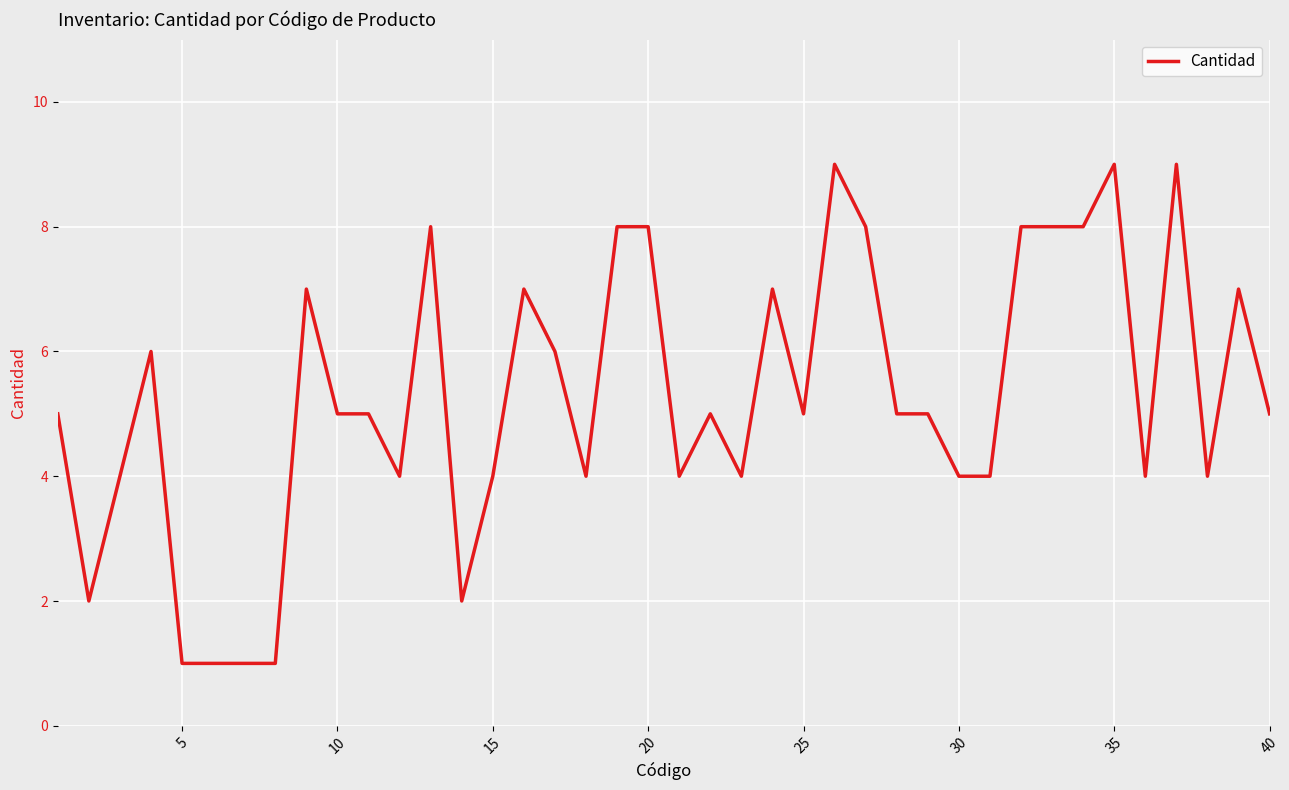

What is the greatest value displayed?

9